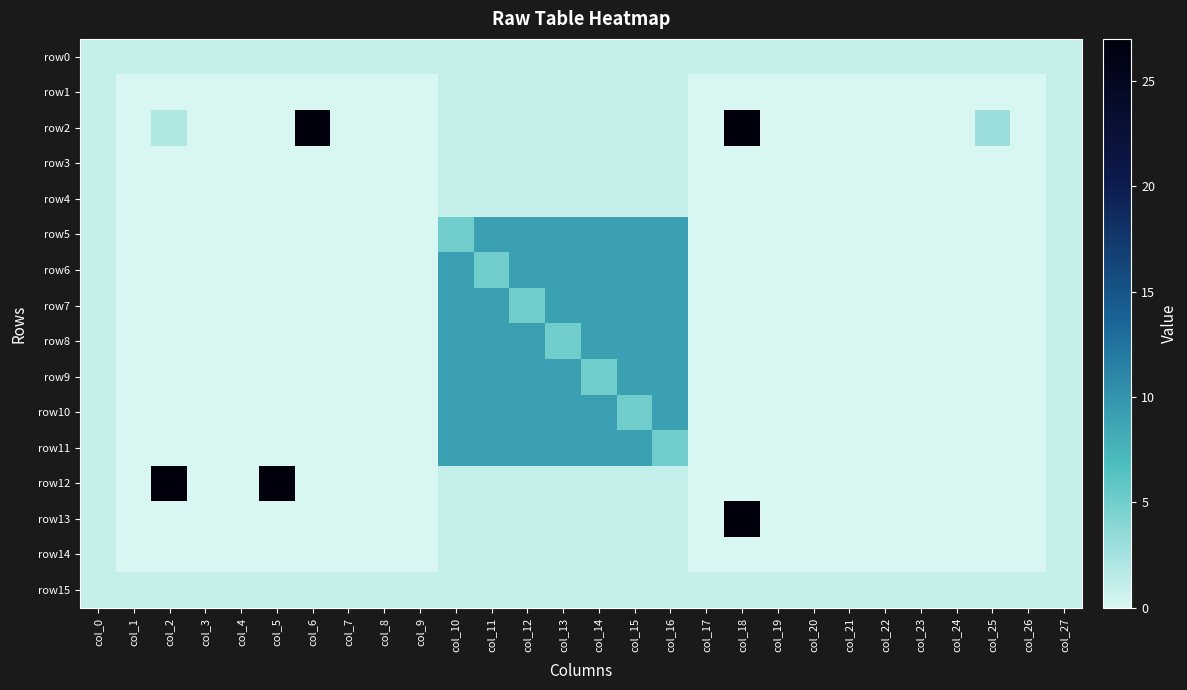

List the series in order of their peak value, lowest first.

row0, row1, row3, row4, row14, row15, row5, row6, row7, row8, row9, row10, row11, row2, row12, row13